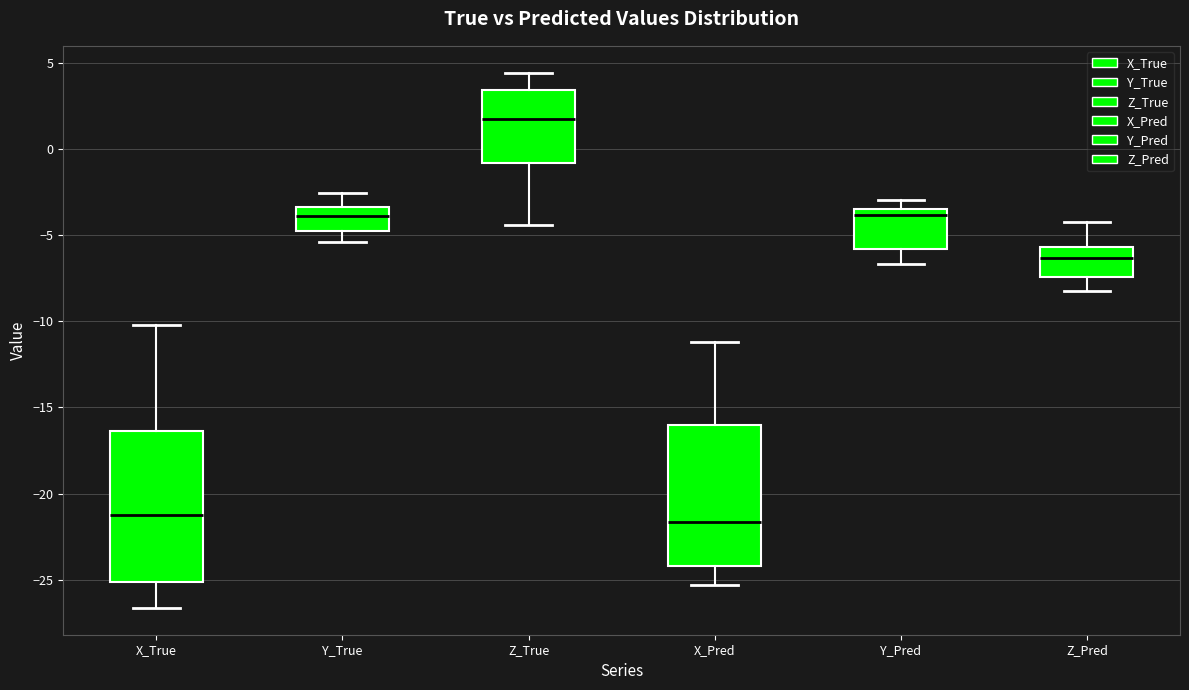

Where does the lower whisker of the box for X_True end on the y-axis? The values are not printed on the chart, so give them approximately, as read against the axis.

-26.5